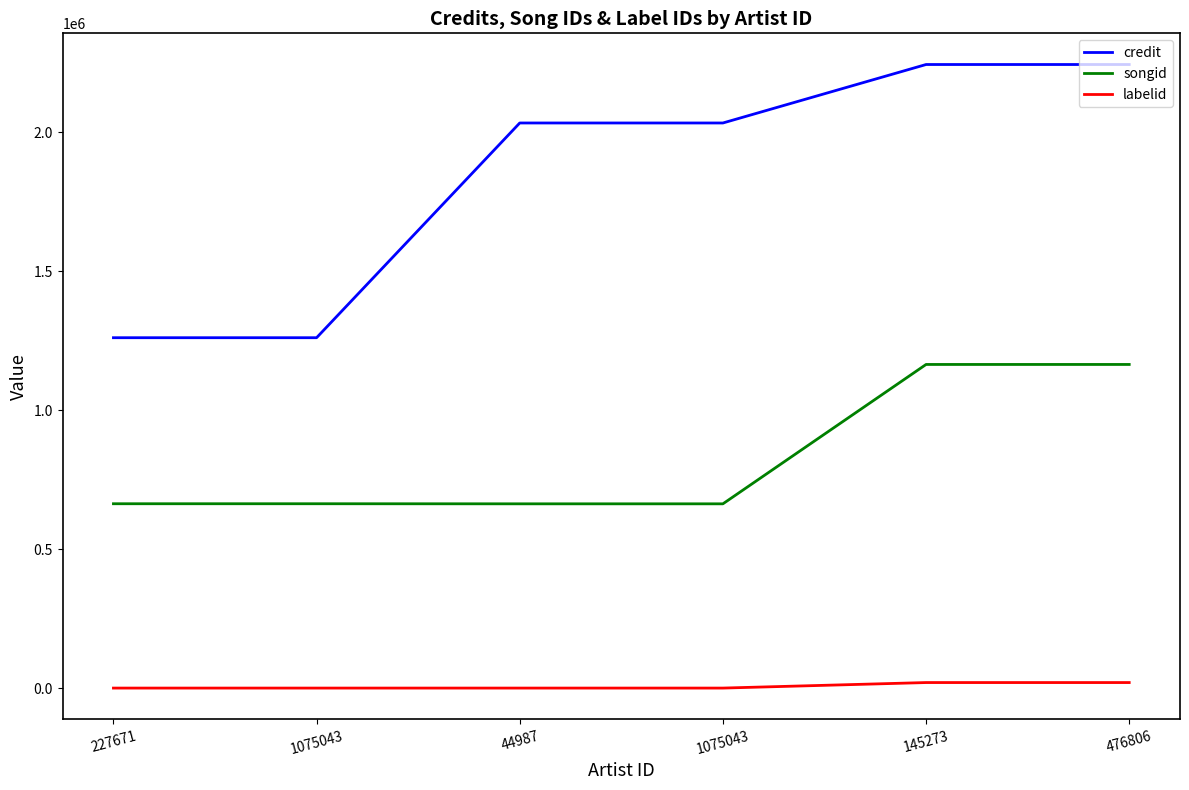

How many lines are shown in the chart?

3